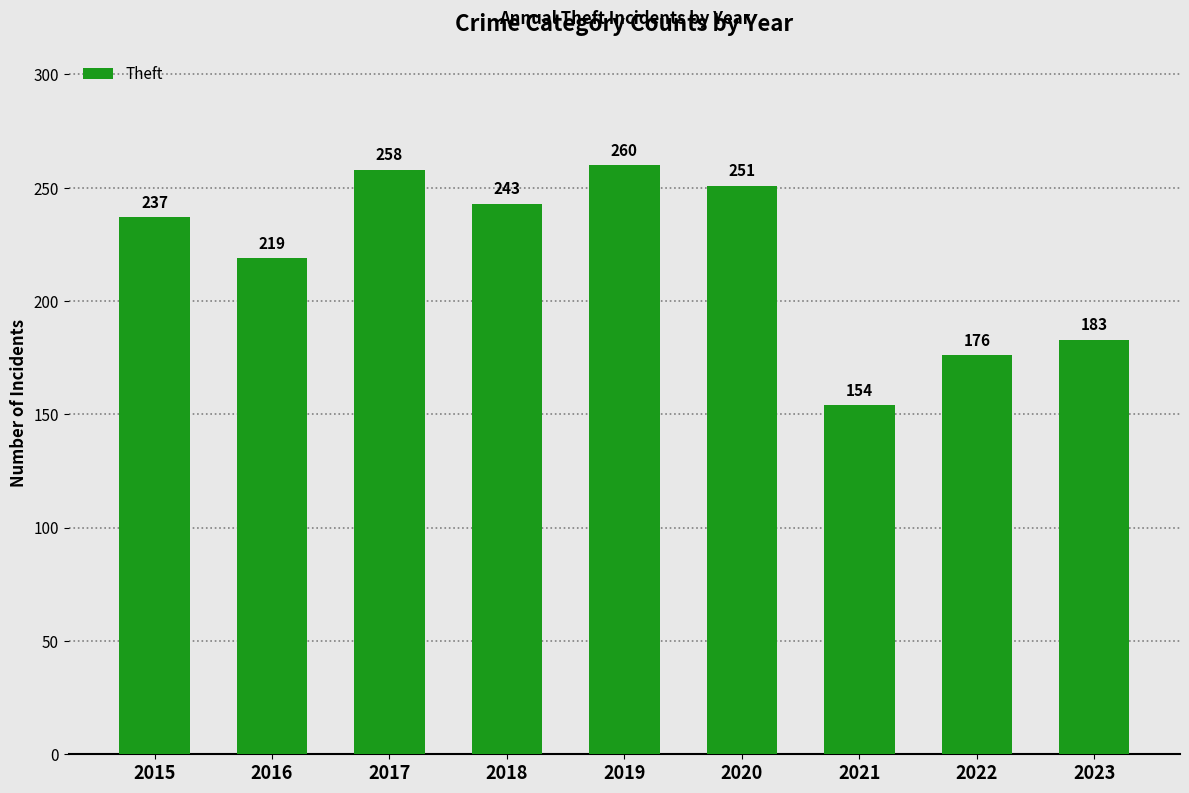

Where is the data nearest to the value 207?

2016